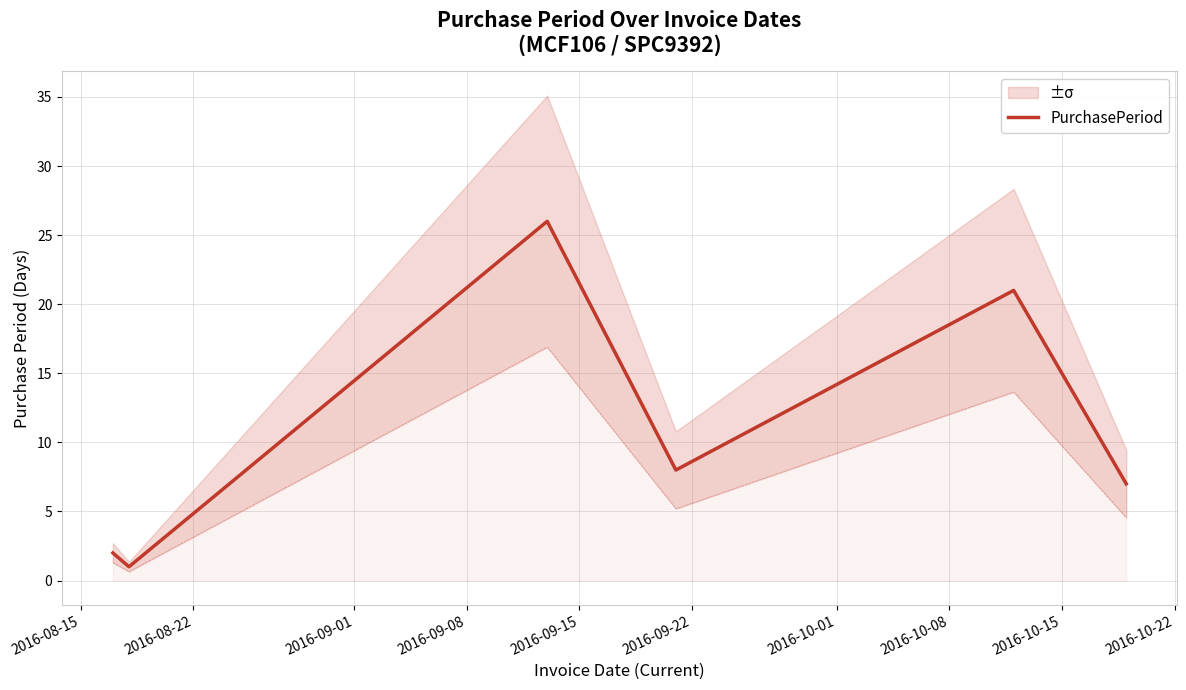

What is the maximum value for PurchasePeriod?

26